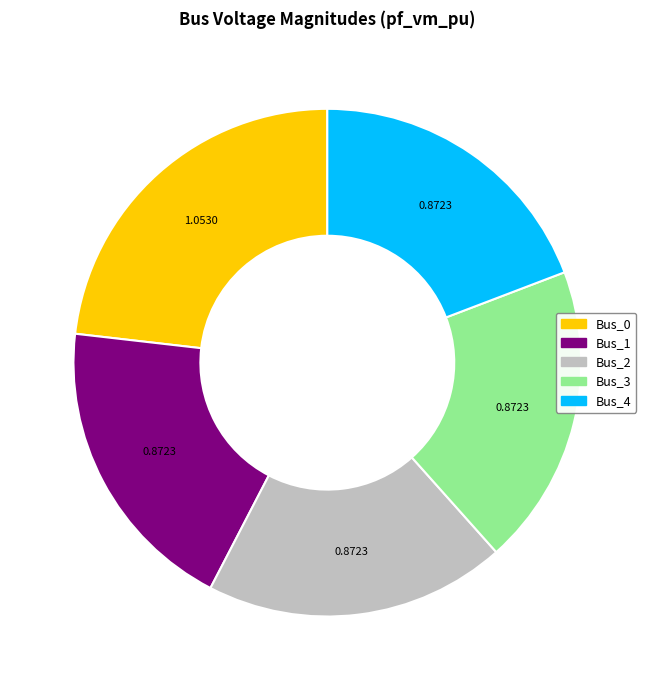

What is the ratio of the value at Bus_3 to the value at Bus_0?

0.8